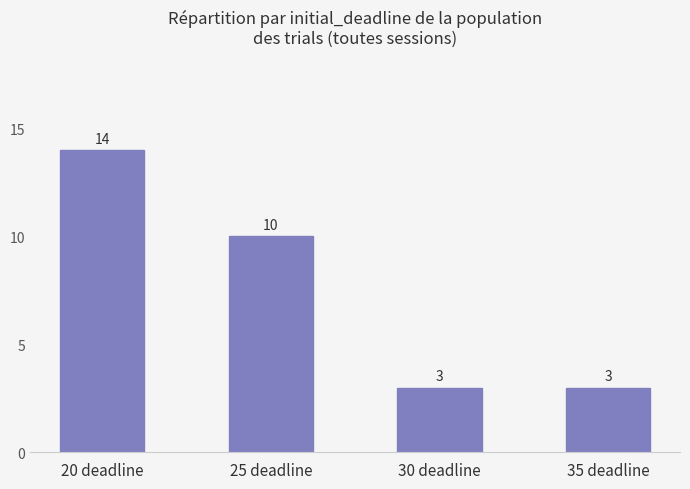

What is the smallest value displayed?

3